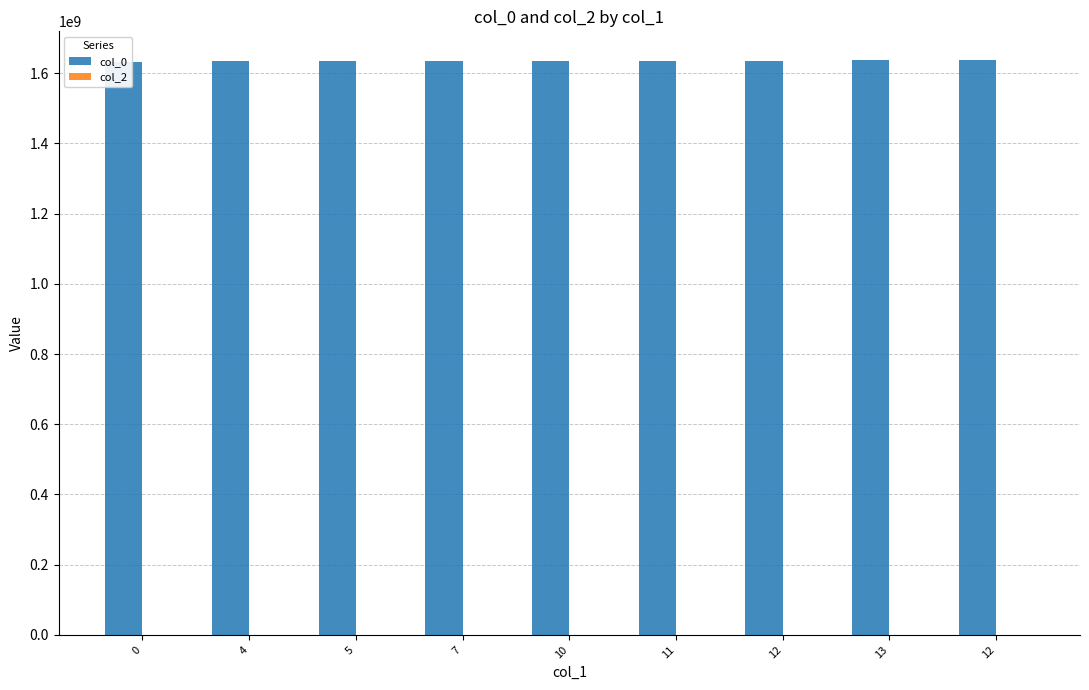

Reading right to left, list all the values displayed in this chart.

col_0: 12=1637370122	13=1636833719	12=1635958924	11=1635789719	10=1635782524	7=1635778927	5=1635775337	4=1635768123	0=1632832479
col_2: 12=0	13=0	12=0	11=0	10=0	7=0	5=0	4=0	0=0